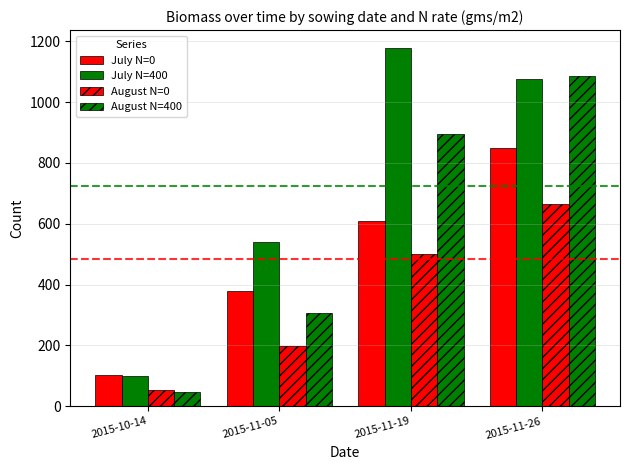

Which series changed the most between 2015-11-05 and 2015-11-19?

July N=400